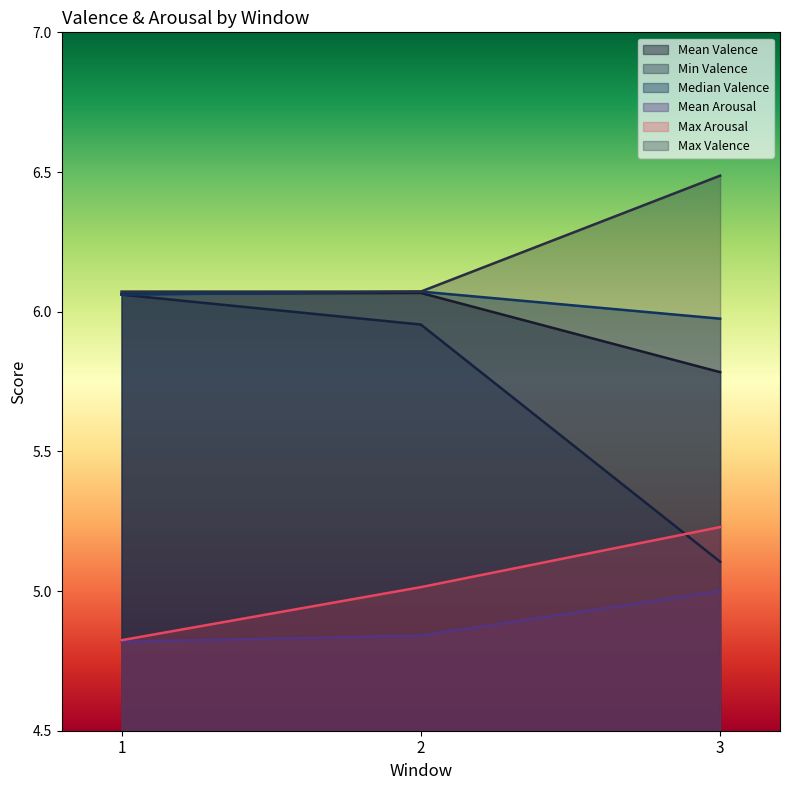

Does the chart display data point markers on the line(s)?

No